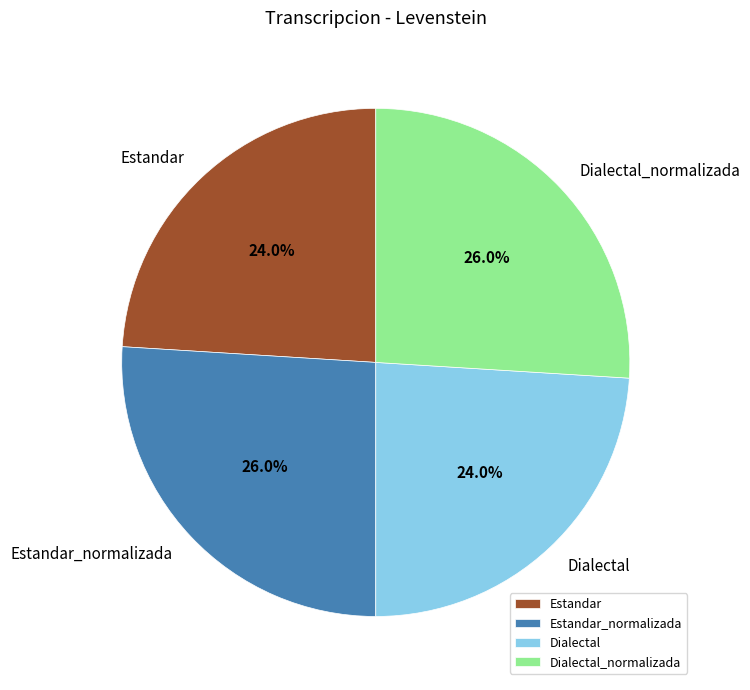

True or false: Estandar accounts for 13% of the total.

False